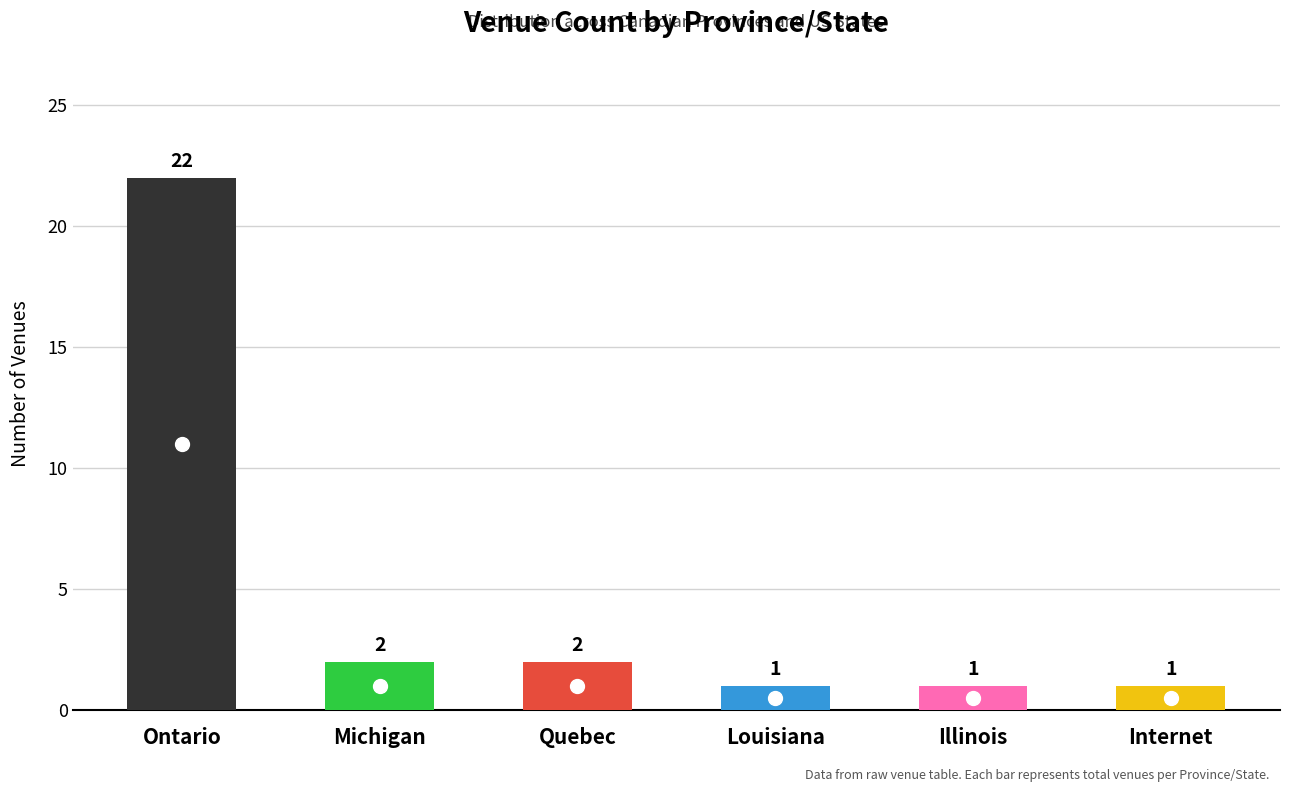

What is the sum of the values at Ontario and Louisiana?

23